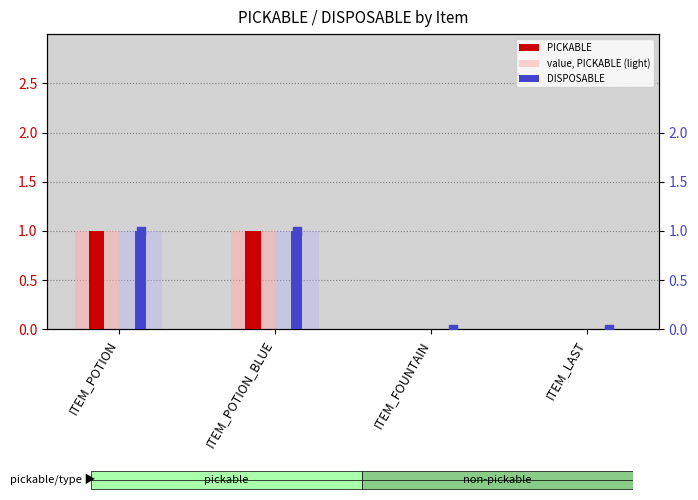

Which series contains the lowest Y value?

PICKABLE